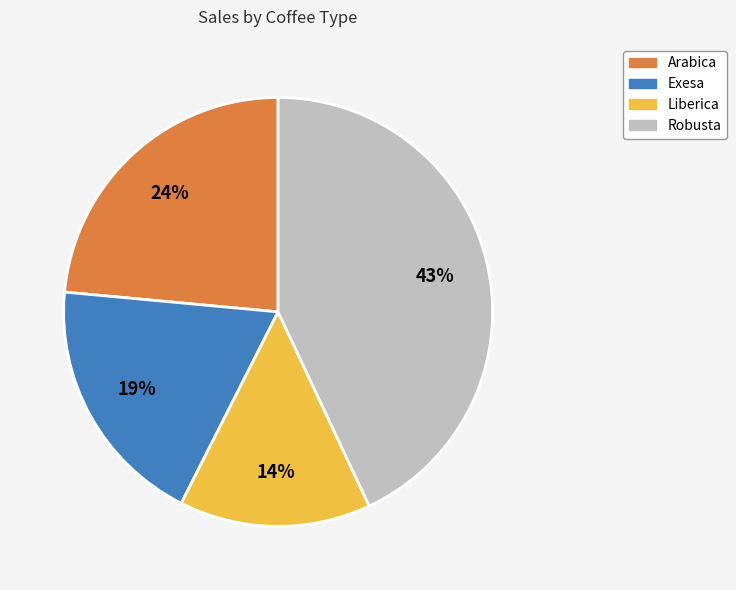

How many slices are in this pie chart?

4